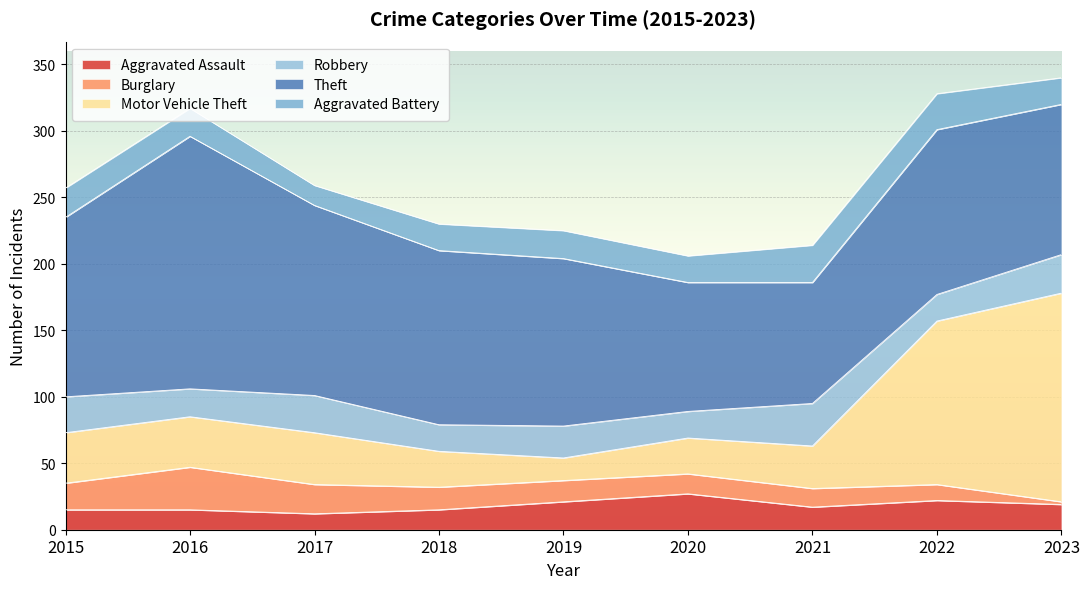

Between which two adjacent categories do Motor Vehicle Theft and Theft first intersect?

2022 and 2023